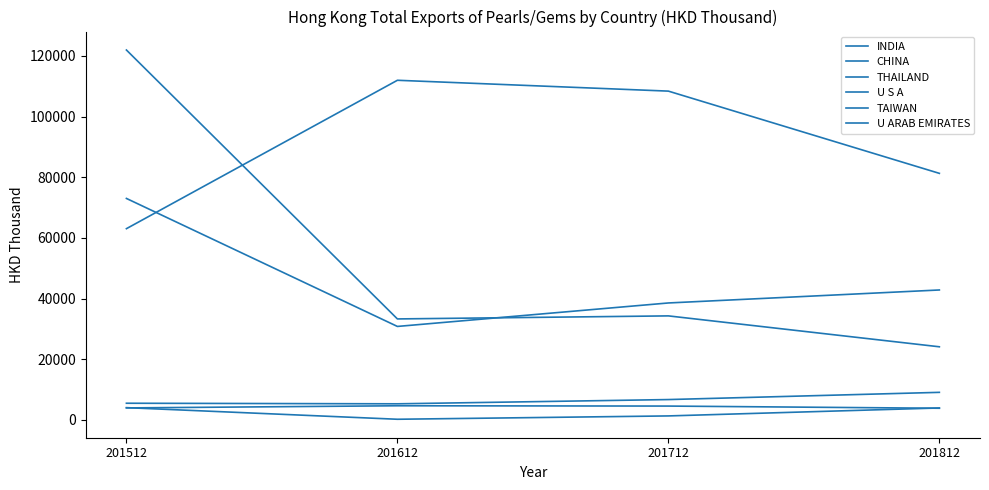

Does the chart have visible grid lines?

No